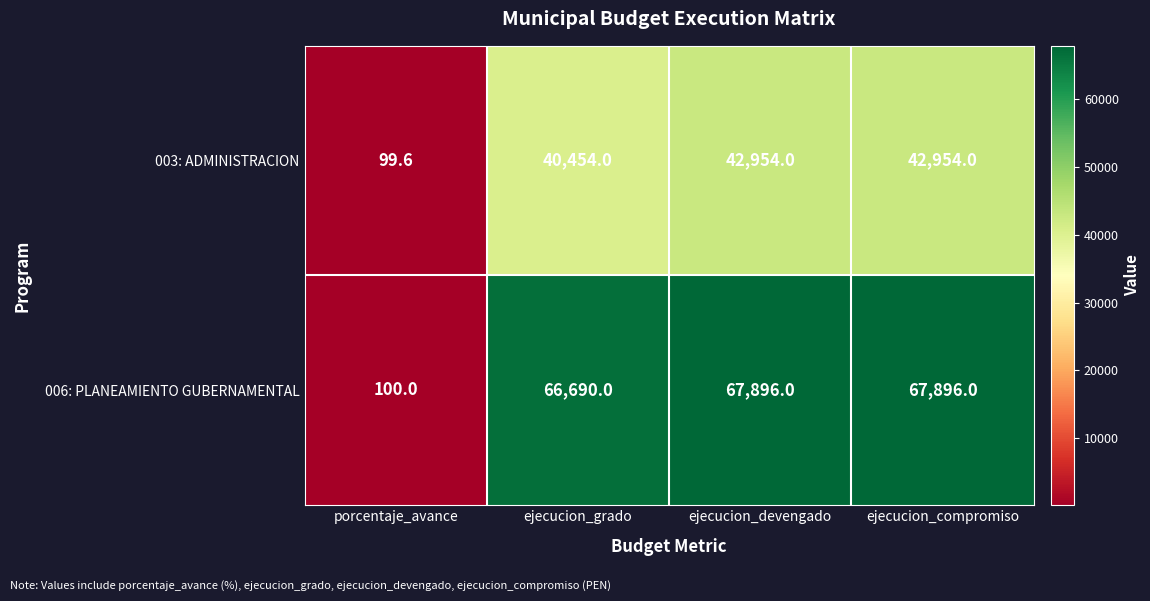

The value of 006: PLANEAMIENTO GUBERNAMENTAL at ejecucion_grado is 66690.0. True or false?

True